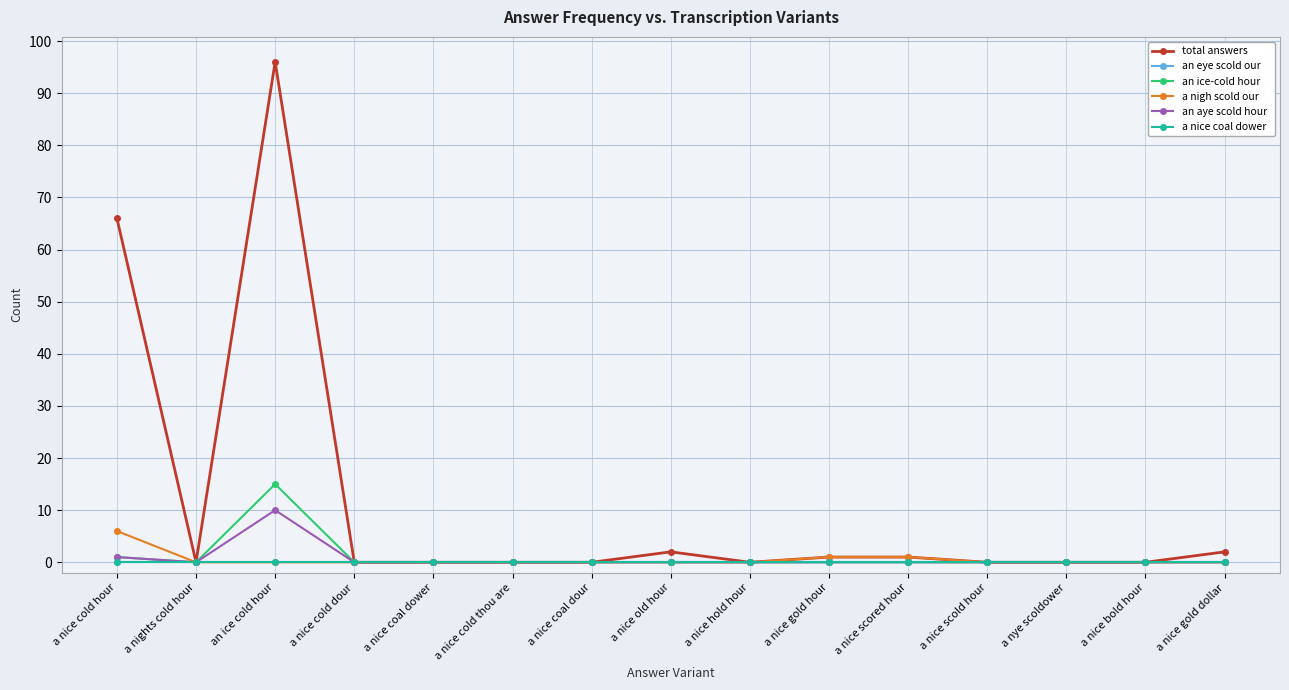

Is this an area chart (filled region under the line)?

No